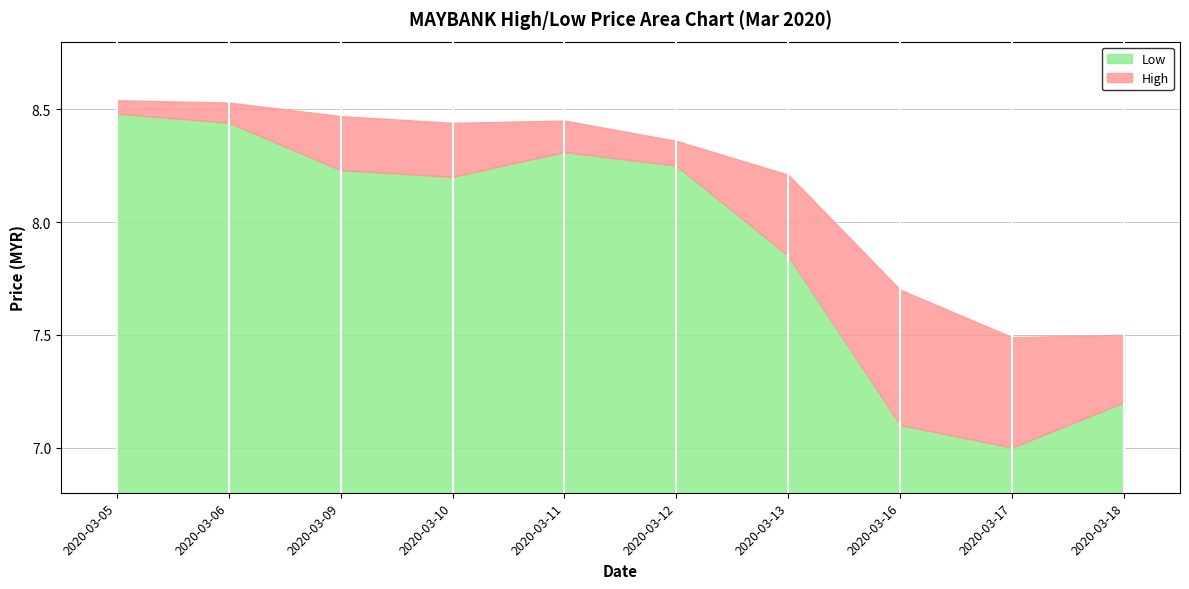

Which series changed the most between 2020-03-10 and 2020-03-16?

Low